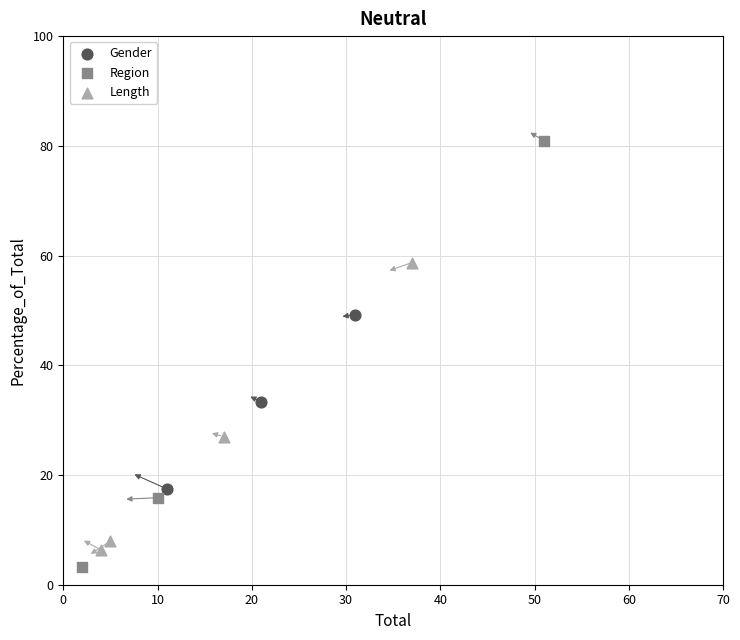

Which series reaches the maximum Y coordinate?

Region